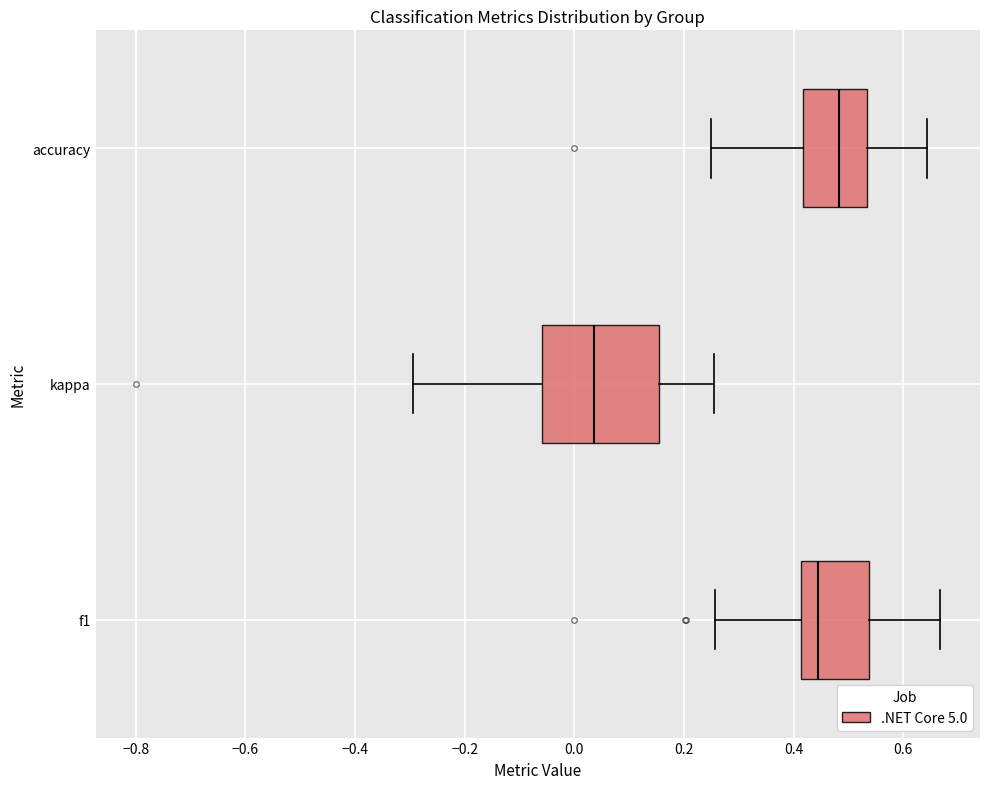

Which box's median line is the furthest to the left?

kappa